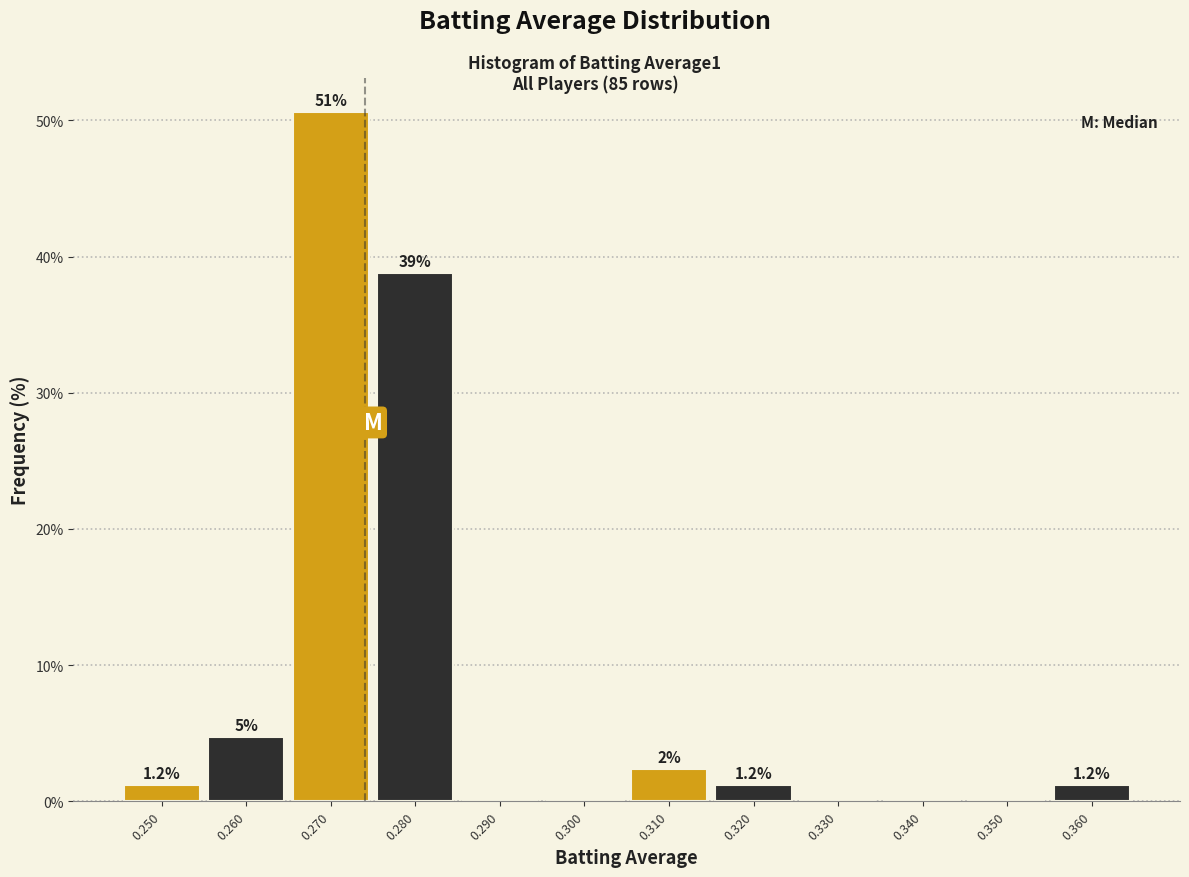

Which range on the x-axis has the tallest bar?

0.265 to 0.275